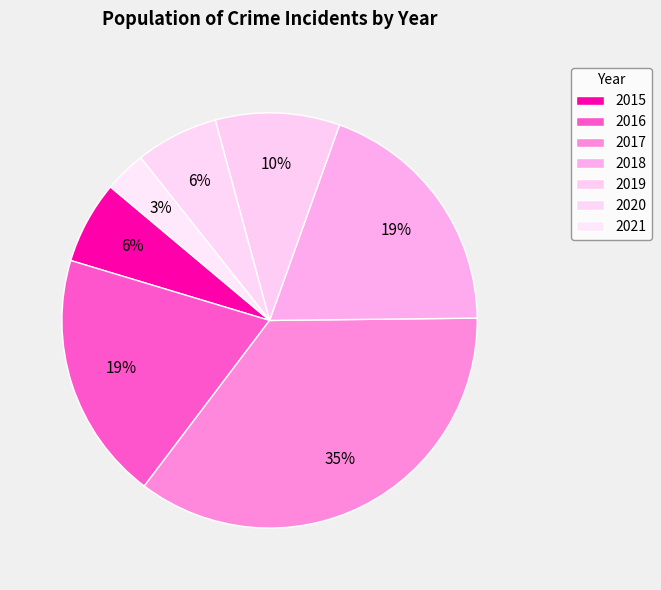

To the nearest percent, what percentage of the pie is 2020?

6%